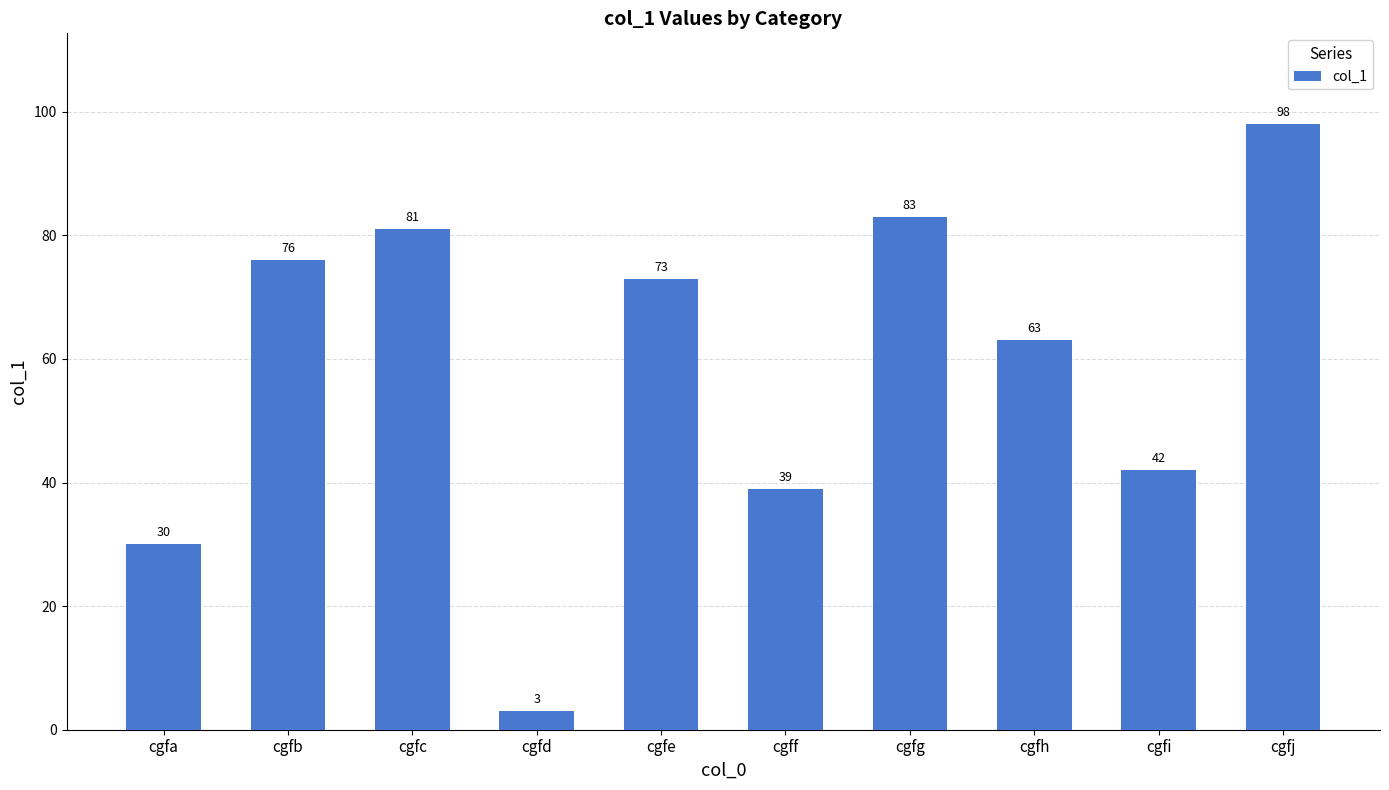

What is the maximum value shown in the chart?

98